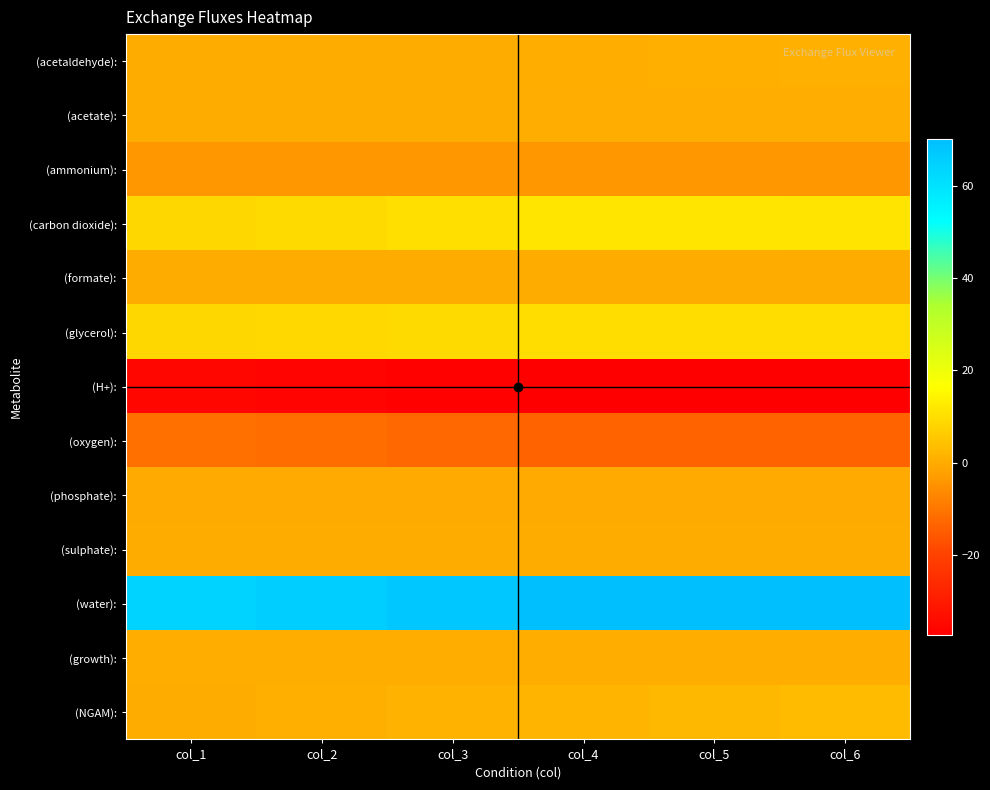

Reading left to right, list all the values displayed in this chart.

(acetaldehyde):: col_1=0.0	col_2=0.0	col_3=0.0	col_4=0.3	col_5=0.7	col_6=0.8
(acetate):: col_1=0.0	col_2=0.0	col_3=0.0	col_4=0.1	col_5=0.1	col_6=0.1
(ammonium):: col_1=-4.1	col_2=-4.1	col_3=-4.1	col_4=-4.1	col_5=-4.0	col_6=-3.9
(carbon dioxide):: col_1=8.5	col_2=9.2	col_3=10.2	col_4=11.2	col_5=11.2	col_6=11.1
(formate):: col_1=0.0	col_2=0.0	col_3=0.0	col_4=0.0	col_5=0.0	col_6=0.0
(glycerol):: col_1=8.6	col_2=8.8	col_3=9.1	col_4=9.7	col_5=9.9	col_6=9.8
(H+):: col_1=-35.3	col_2=-35.9	col_3=-36.6	col_4=-37.1	col_5=-37.2	col_6=-37.3
(oxygen):: col_1=-11.1	col_2=-11.8	col_3=-12.8	col_4=-13.8	col_5=-13.7	col_6=-13.6
(phosphate):: col_1=-0.2	col_2=-0.2	col_3=-0.2	col_4=-0.2	col_5=-0.2	col_6=-0.2
(sulphate):: col_1=-0.1	col_2=-0.1	col_3=-0.1	col_4=-0.1	col_5=-0.1	col_6=-0.1
(water):: col_1=64.3	col_2=65.8	col_3=67.8	col_4=70.0	col_5=70.1	col_6=69.8
(growth):: col_1=0.5	col_2=0.5	col_3=0.5	col_4=0.5	col_5=0.4	col_6=0.4
(NGAM):: col_1=0.0	col_2=0.6	col_3=1.3	col_4=1.9	col_5=2.5	col_6=3.1